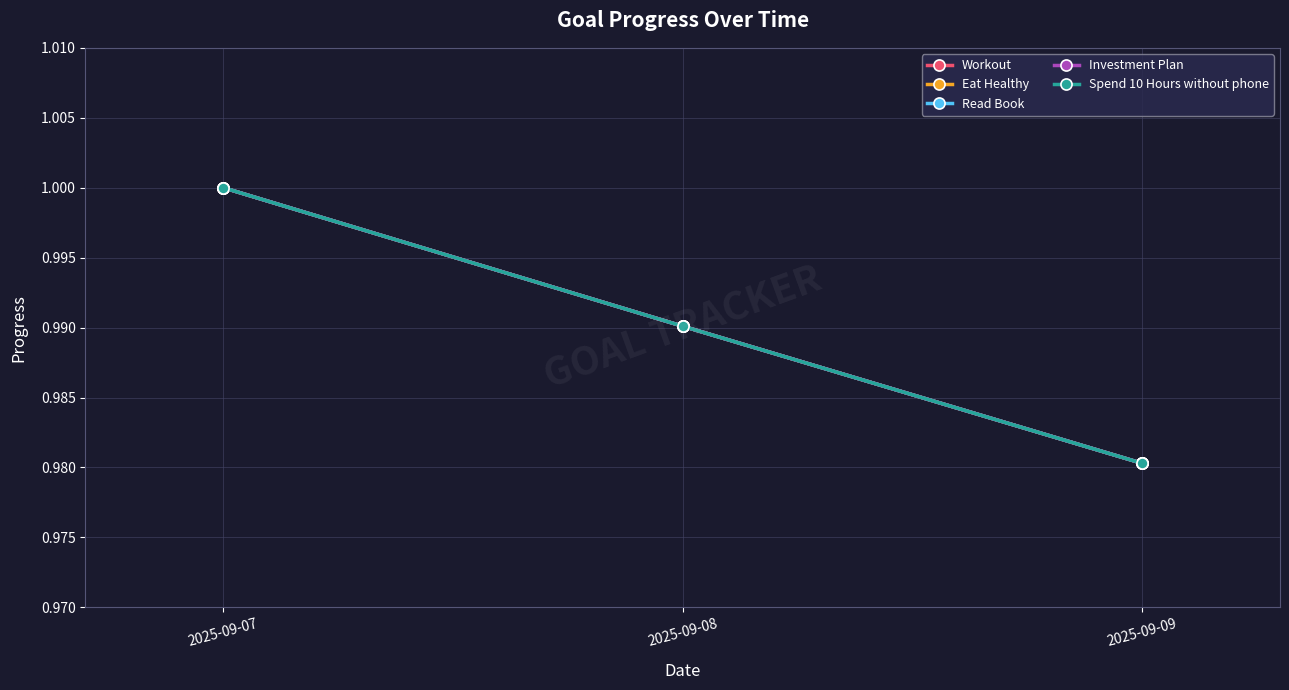

Read the Spend 10 Hours without phone value at 2025-09-09.

1.0